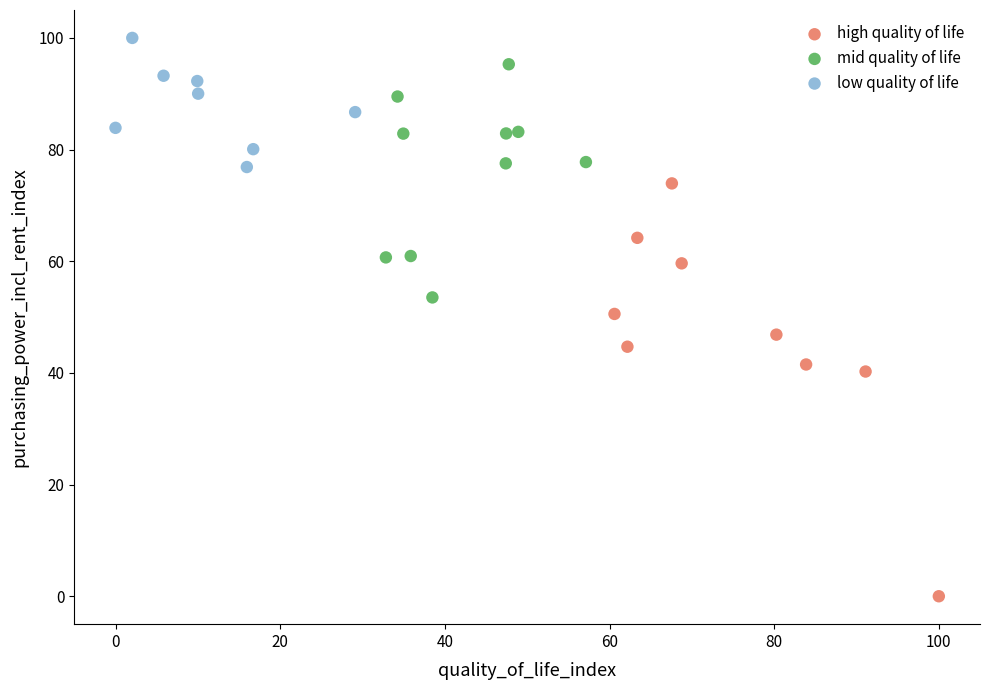

Which series contains the lowest Y value?

high quality of life